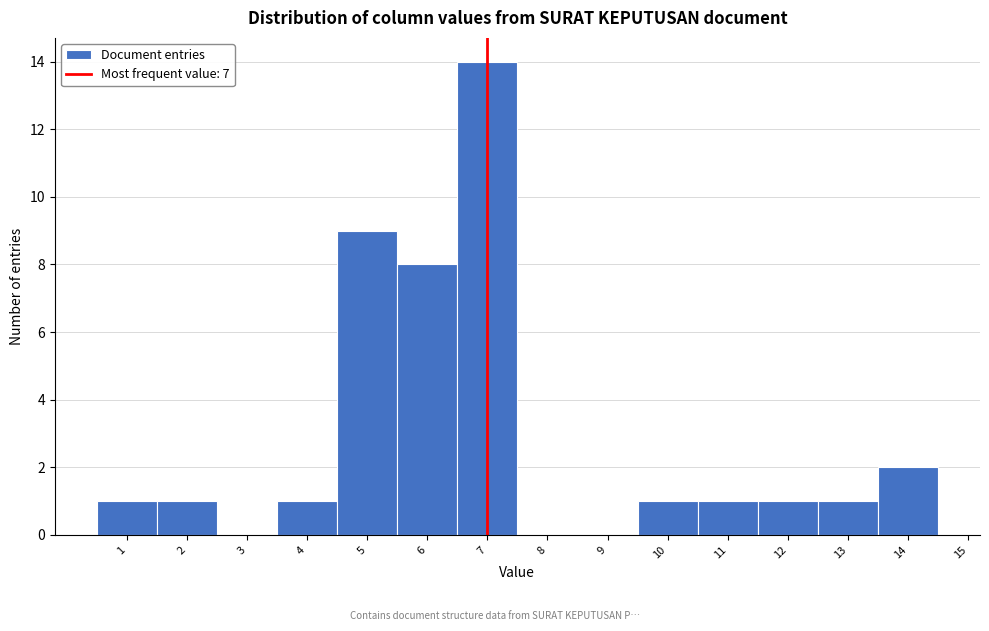

Reading left to right, transcribe this chart: for each bar, give the range it covers on the x-axis and its height. The values are not printed on the chart, so give them approximately, as read against the axis.

0.5 to 1.5: 1
1.5 to 2.5: 1
2.5 to 3.5: 0
3.5 to 4.5: 1
4.5 to 5.5: 9
5.5 to 6.5: 8
6.5 to 7.5: 14
7.5 to 8.5: 0
8.5 to 9.5: 0
9.5 to 10.5: 1
10.5 to 11.5: 1
11.5 to 12.5: 1
12.5 to 13.5: 1
13.5 to 14.5: 2